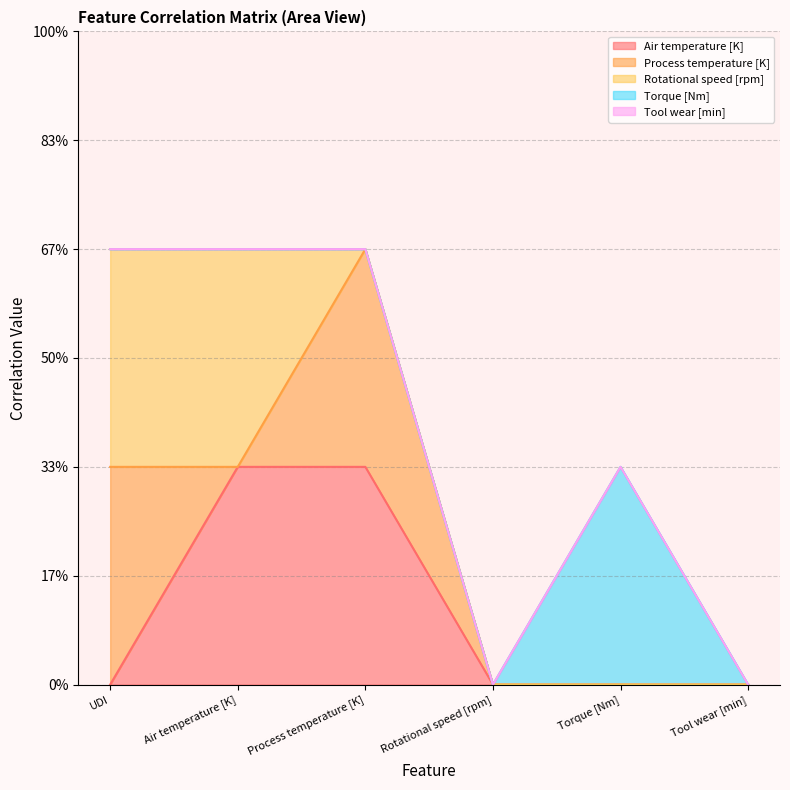

The Rotational speed [rpm] series shows 0 at Tool wear [min]. True or false?

True